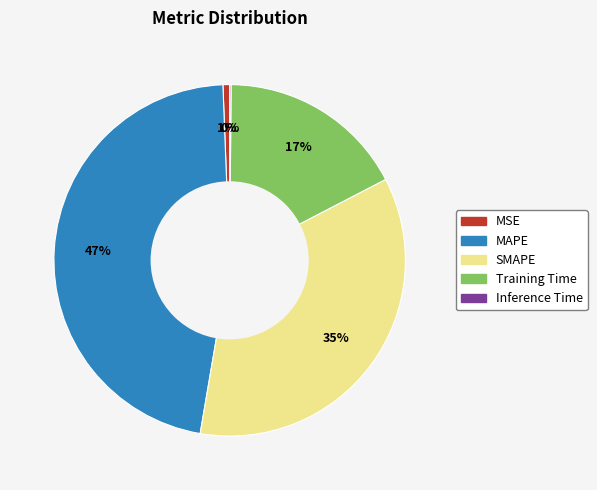

What percentage is the Training Time slice, to the nearest percent?

17%